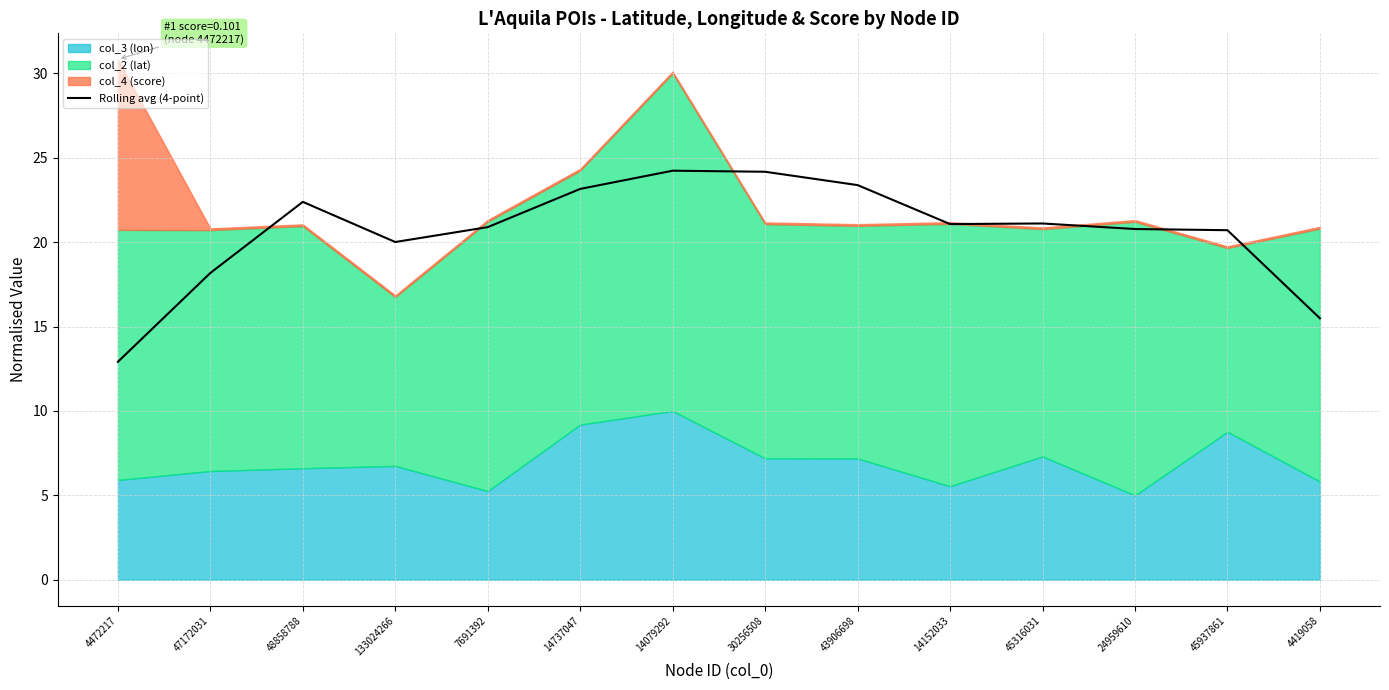

How many data points does each series have?

14